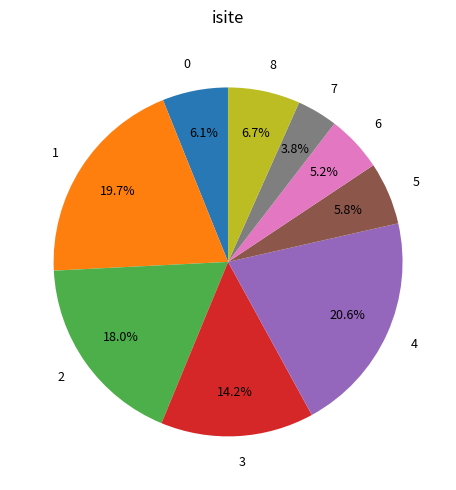

Does 6 represent more than half of the total?

No